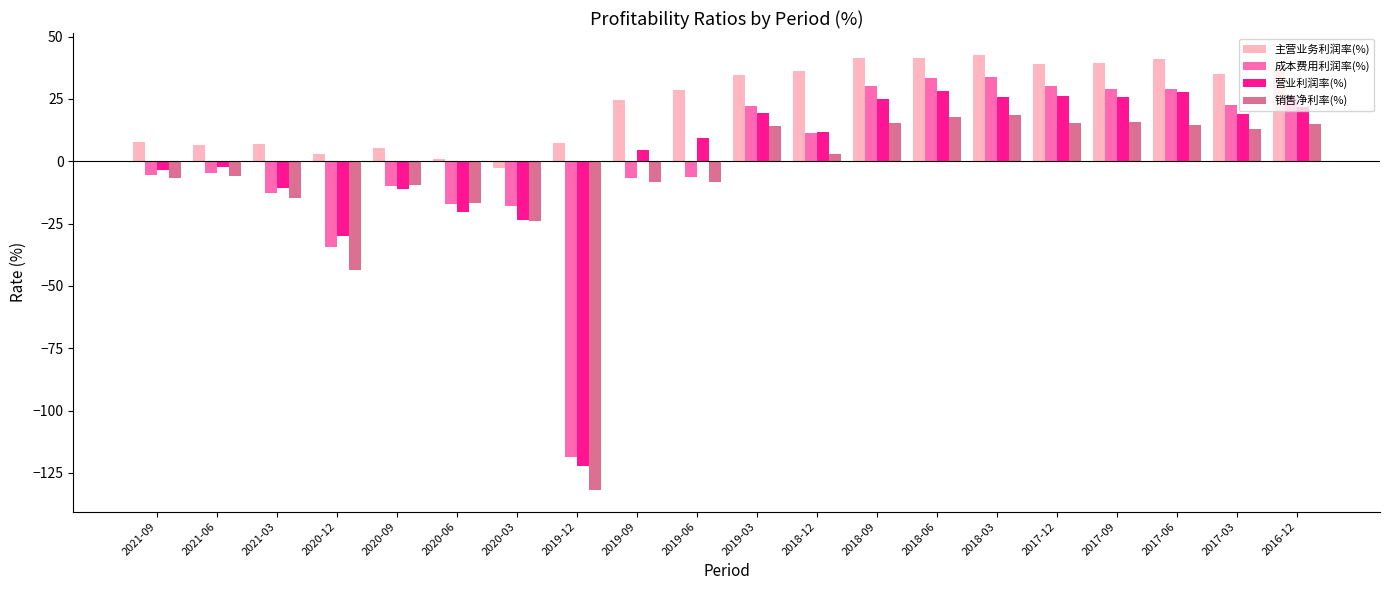

Which series has the largest total across all categories?

主营业务利润率(%)